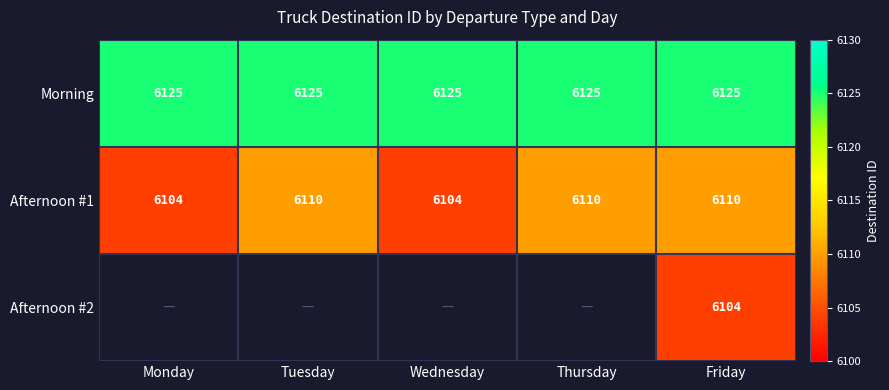

At which category is the sum across all series the highest?

Friday